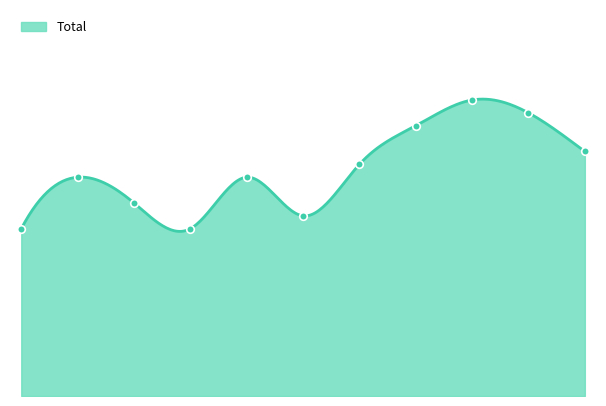

Approximately how many times larger is the value at 2017 compared to 2022?

0.7